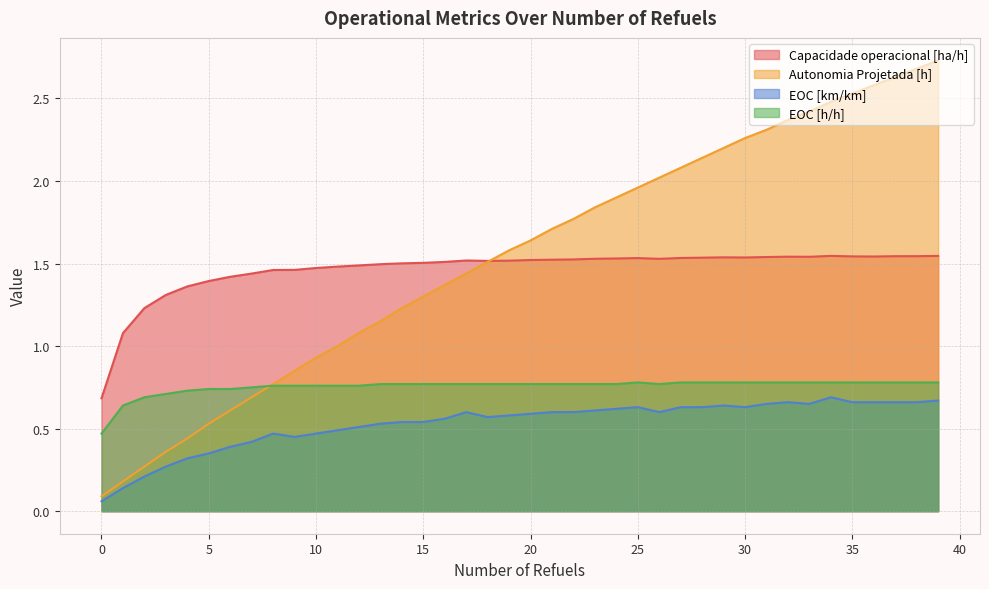

True or false: Capacidade operacional [ha/h] and EOC [h/h] cross at least once.

False